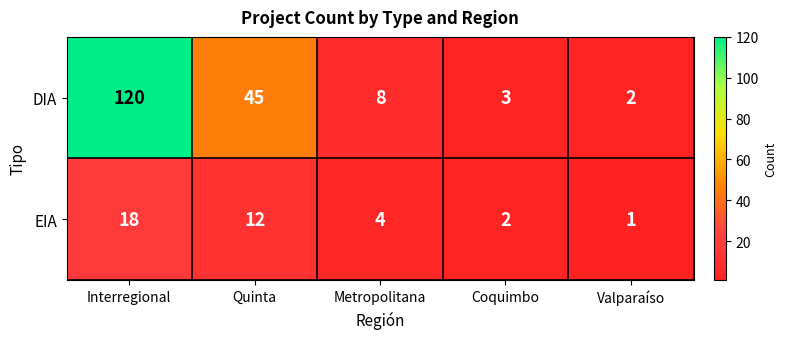

Which series has the largest range (max minus min)?

DIA